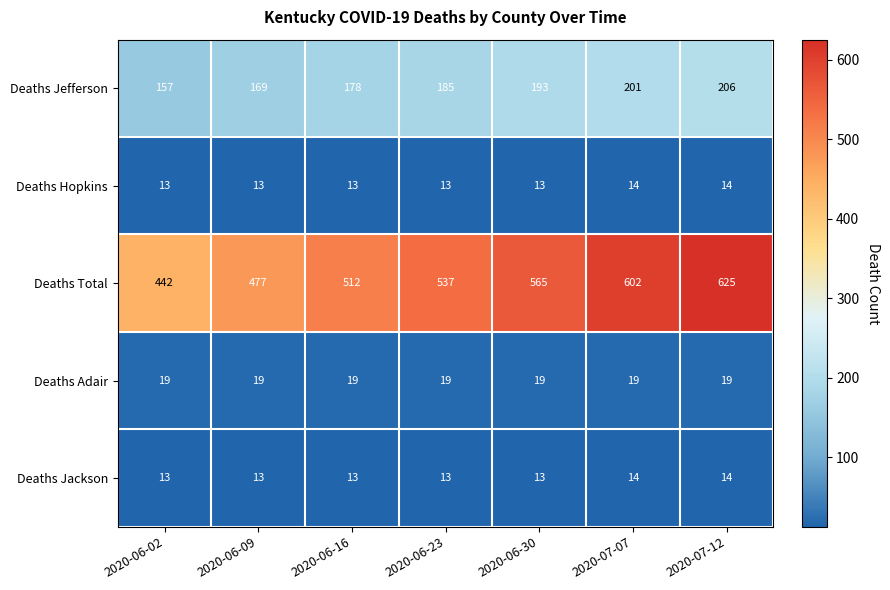

Count the number of categories in the chart.

7